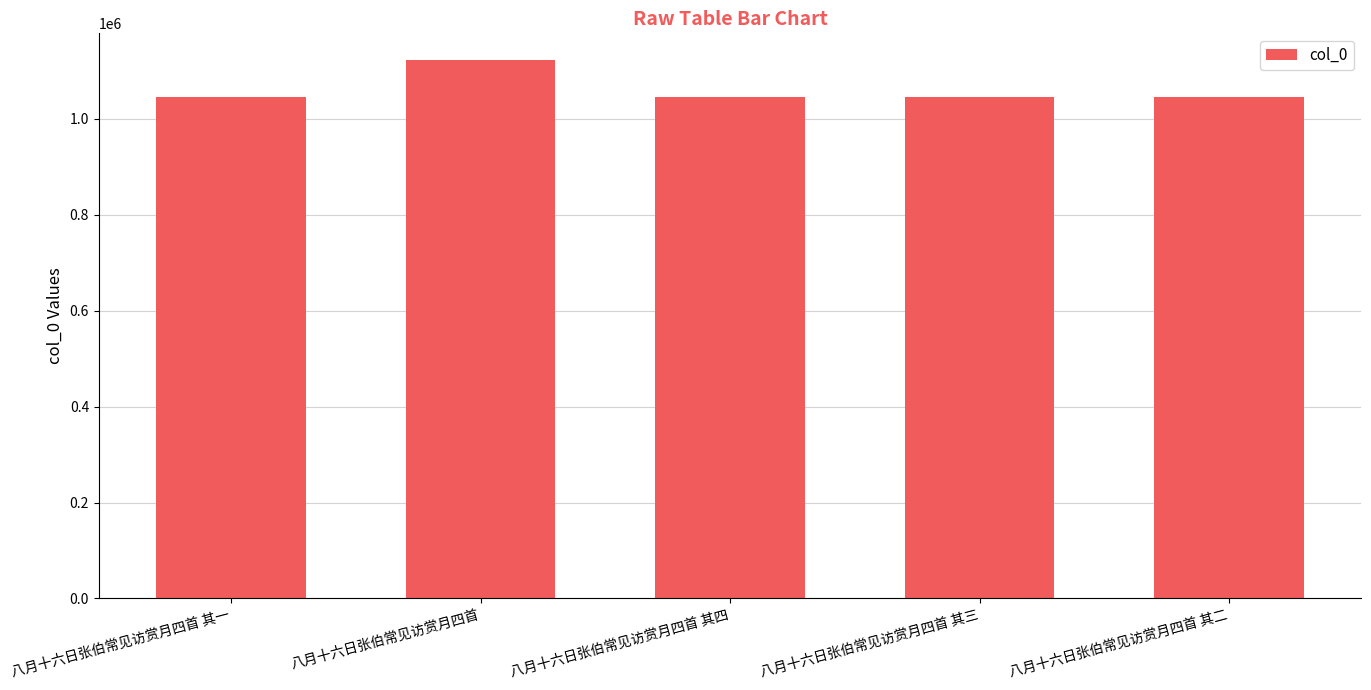

The value at 八月十六日张伯常见访赏月四首 其四 is 1587156. True or false?

False